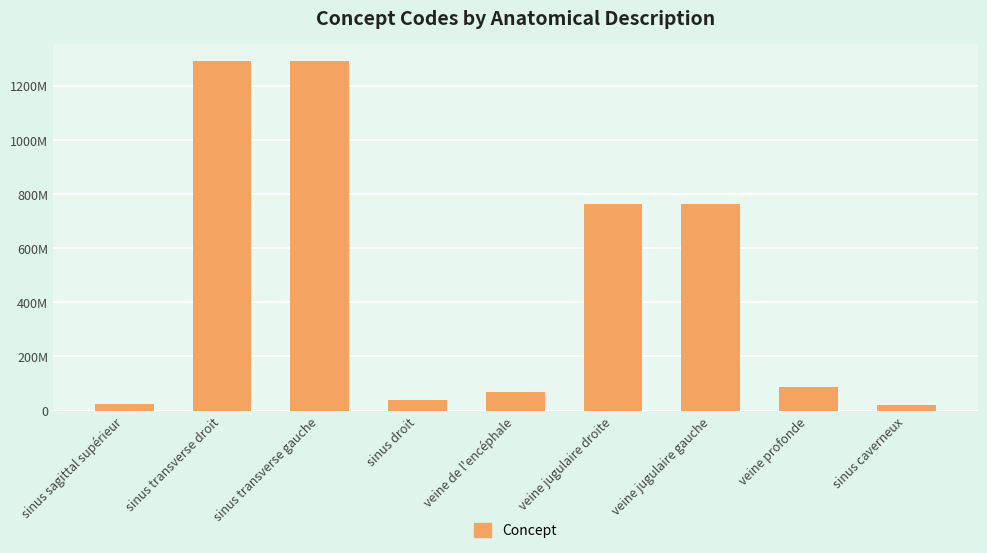

What is the sum of all values?

4347104053